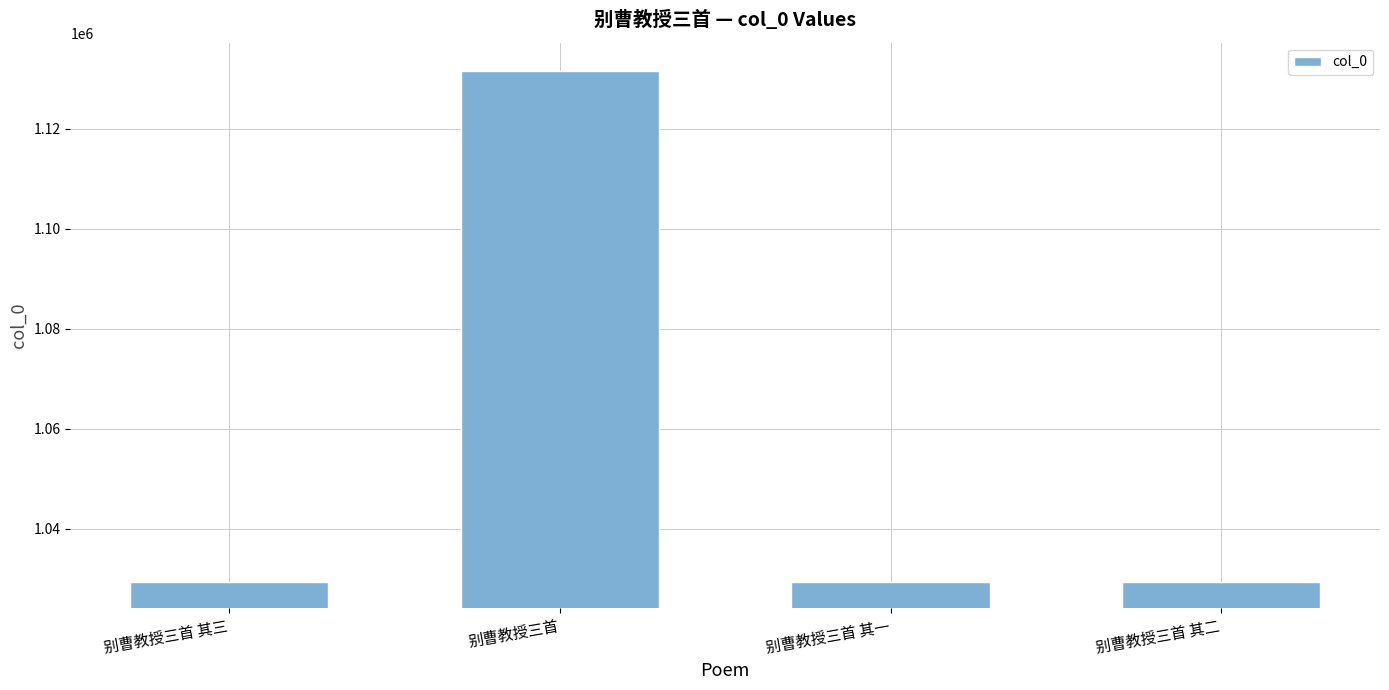

What is the sum of the values at 别曹教授三首 其一 and 别曹教授三首?

2160875